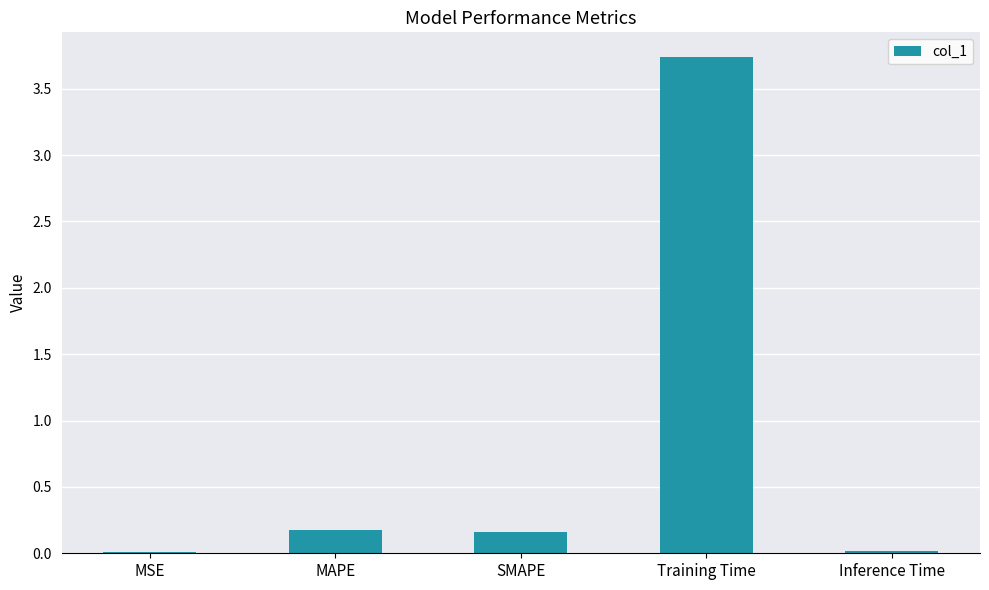

What is the change in value from MAPE to Training Time?

+3.6